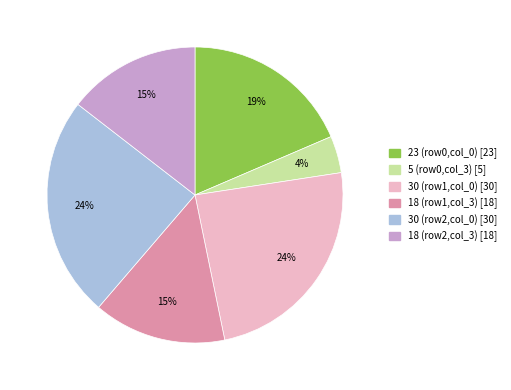

How many segments does this pie chart have?

6